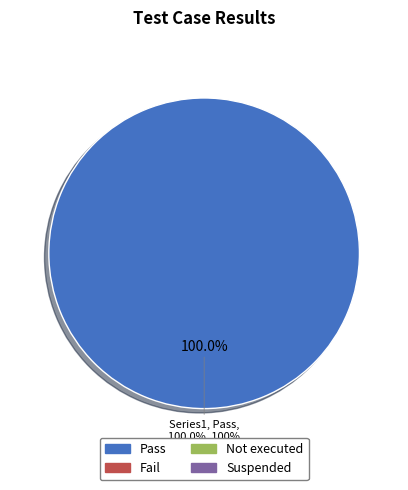

The Not executed slice represents 0% of the pie. True or false?

True